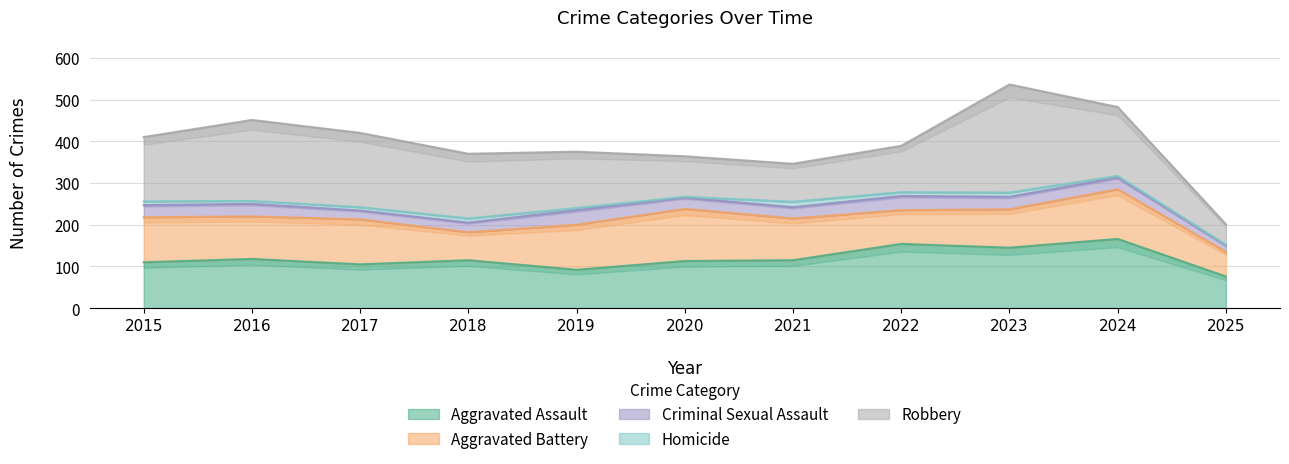

Is it true that Aggravated Assault equals 44 at 2021?

False